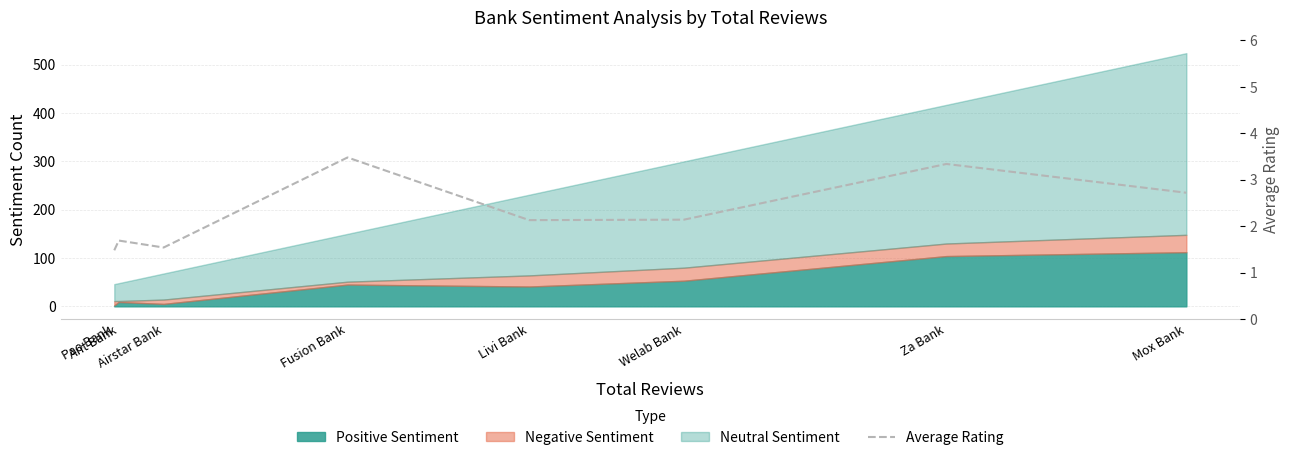

Reading left to right, list all the values displayed in this chart.

1.5	1.7	1.5	3.5	2.1	2.1	3.3	2.7